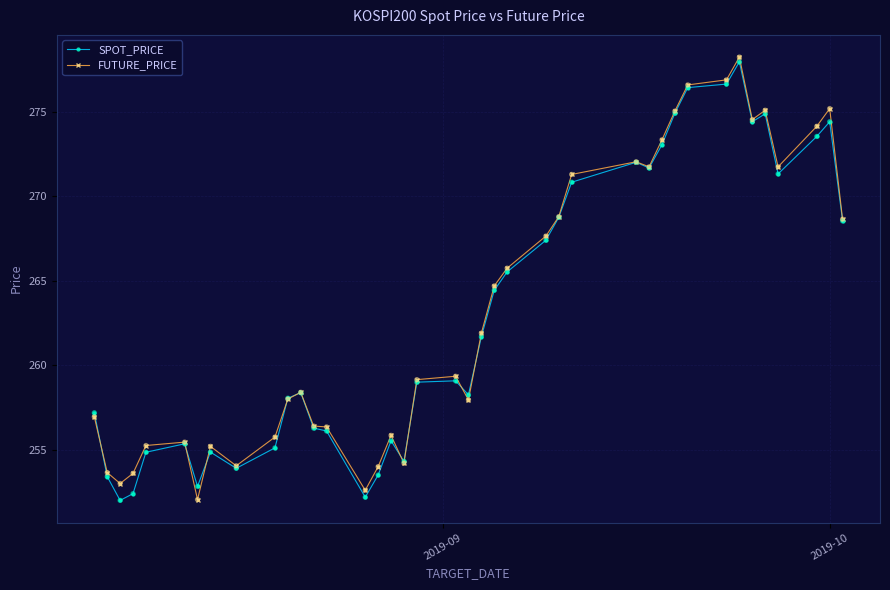

What are all the series names shown in the legend?

SPOT_PRICE, FUTURE_PRICE